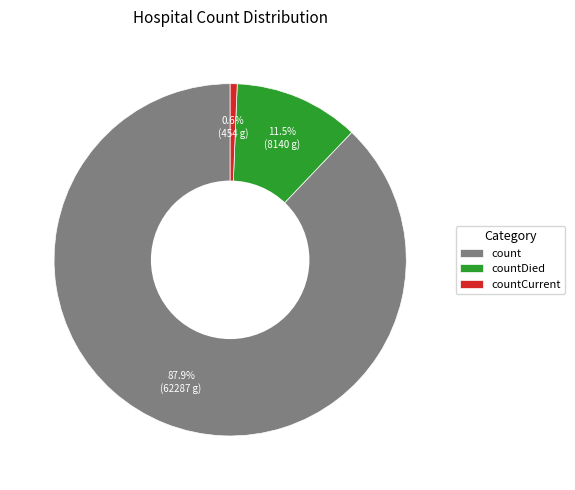

Rank the categories by value from highest to lowest.

count, countDied, countCurrent